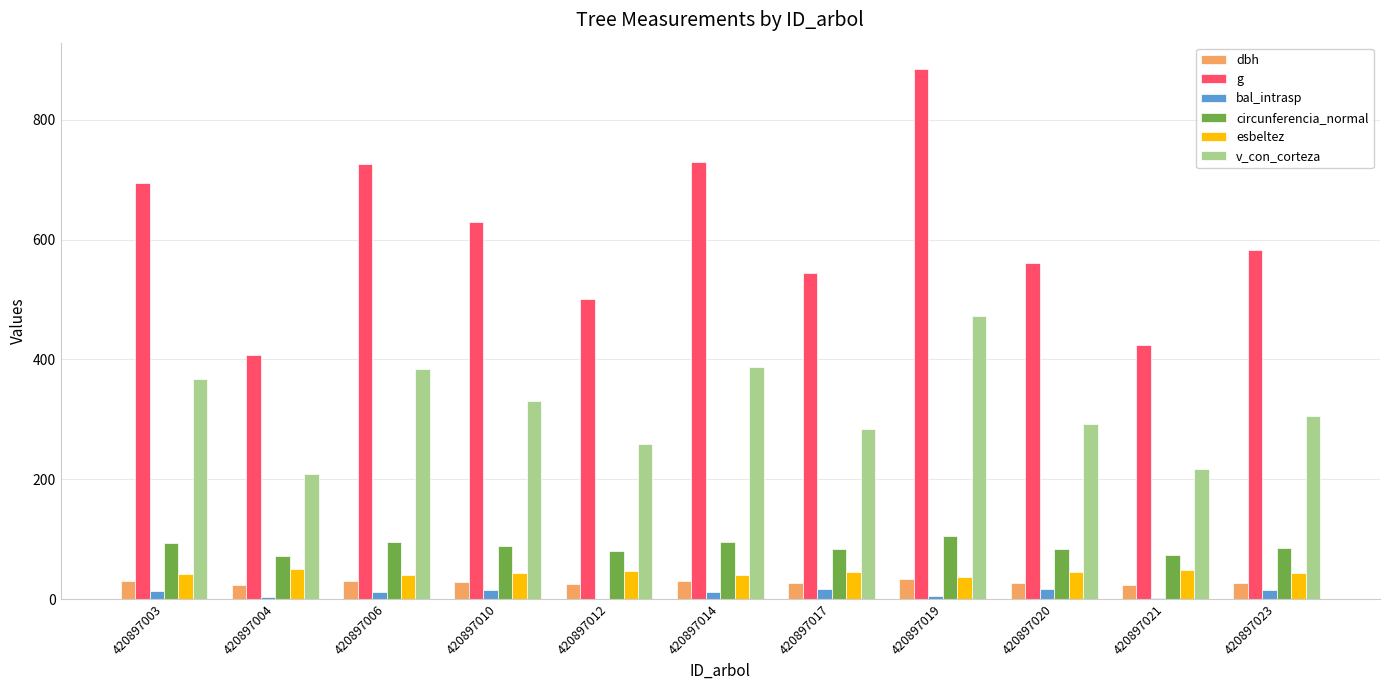

At which category is the sum across all series the highest?

420897019